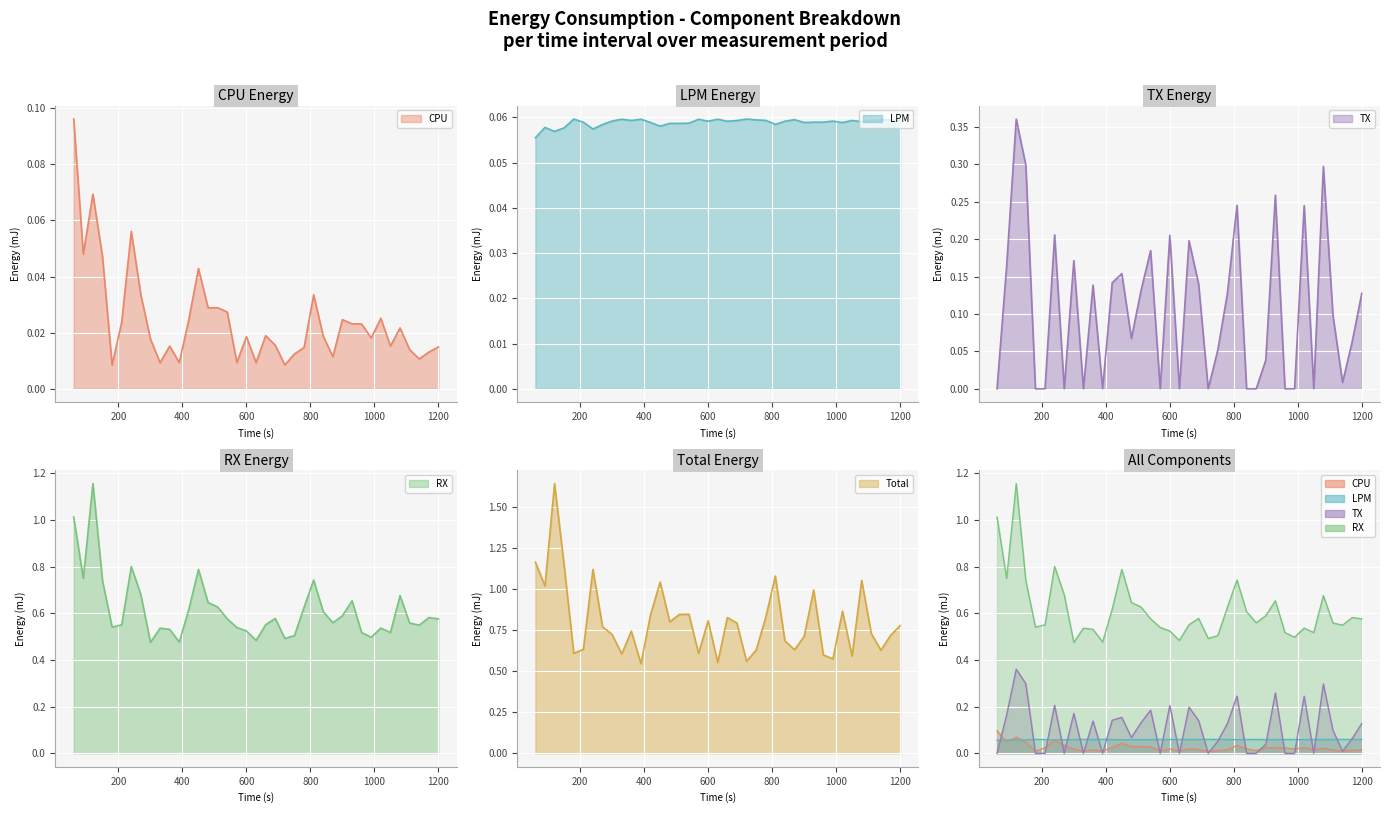

Which series has the widest spread of values?

Total